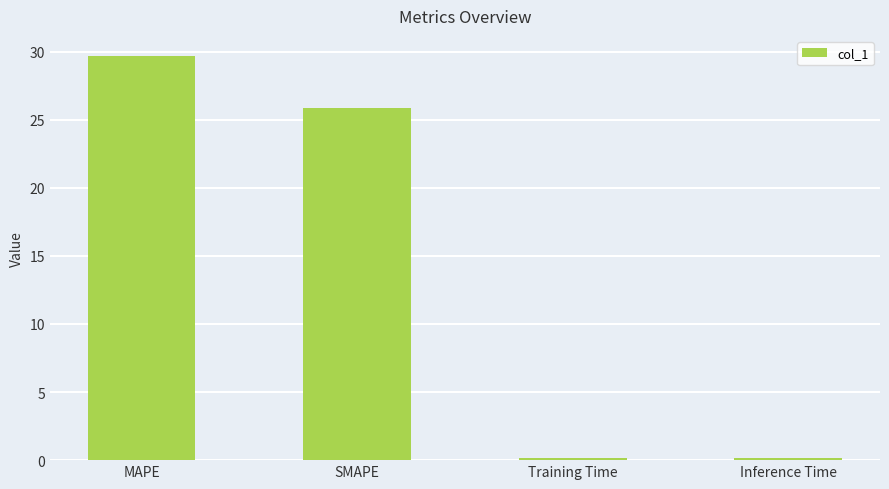

At which label is the value closest to 14?

SMAPE